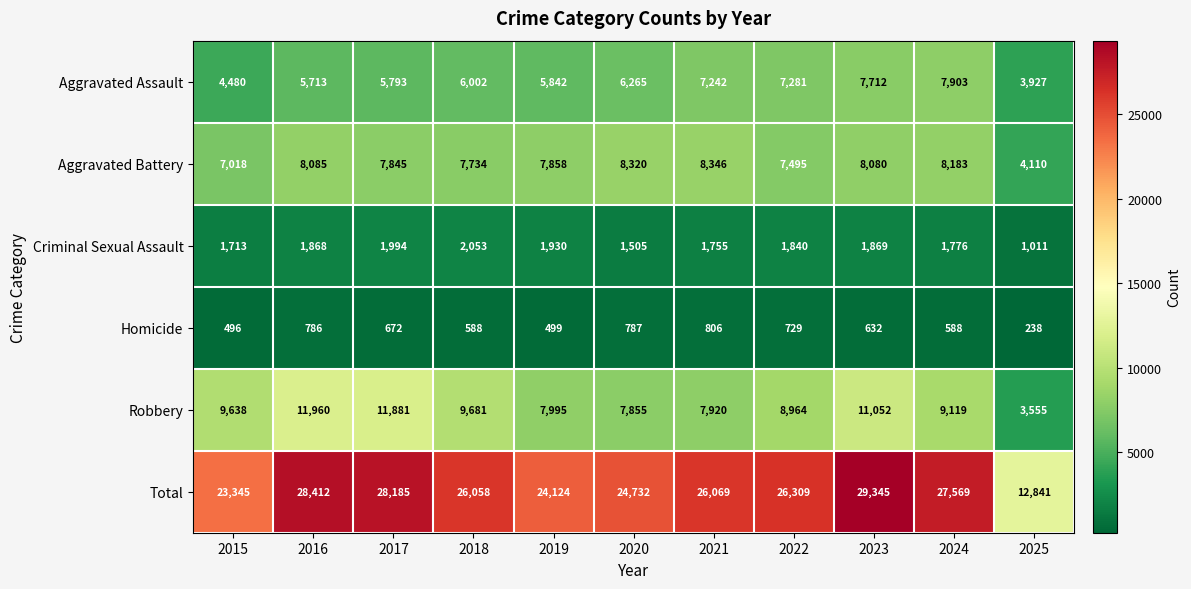

Read the Homicide value at 2018.

588